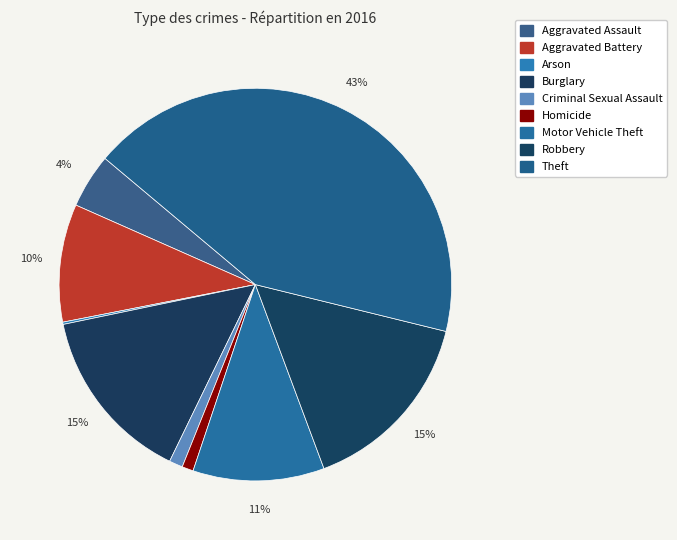

Which category has the smallest portion of the pie?

Arson